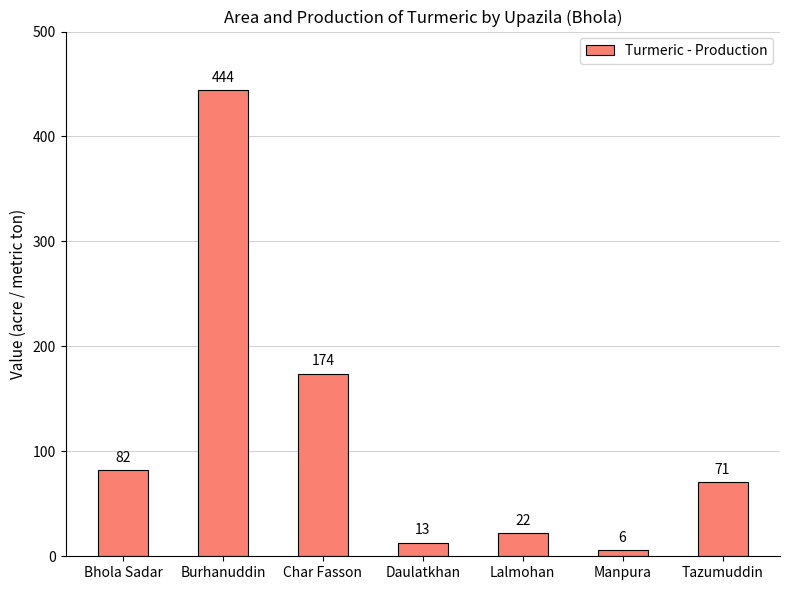

What is the ratio of the value at Daulatkhan to the value at Lalmohan?

0.6